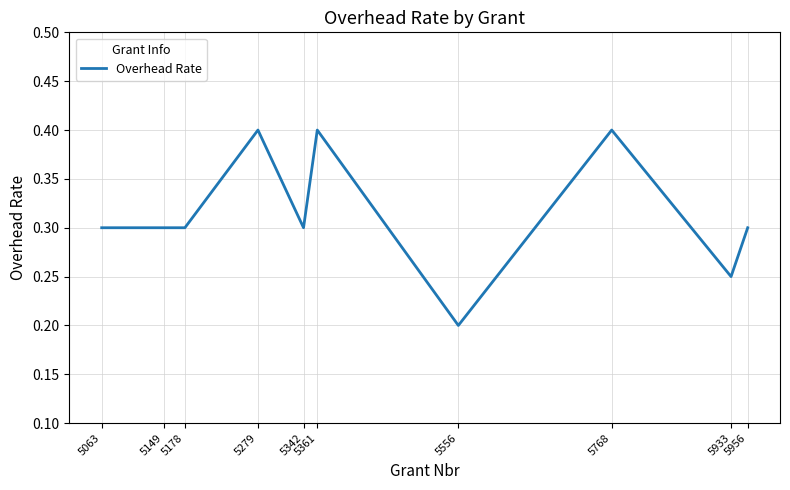

The value at 5149 is 0.3. True or false?

True